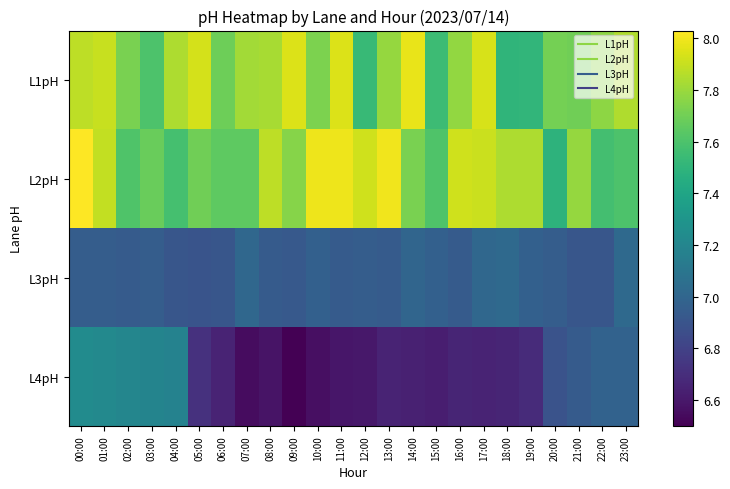

Which has a higher value, 16:00 or 03:00?

16:00